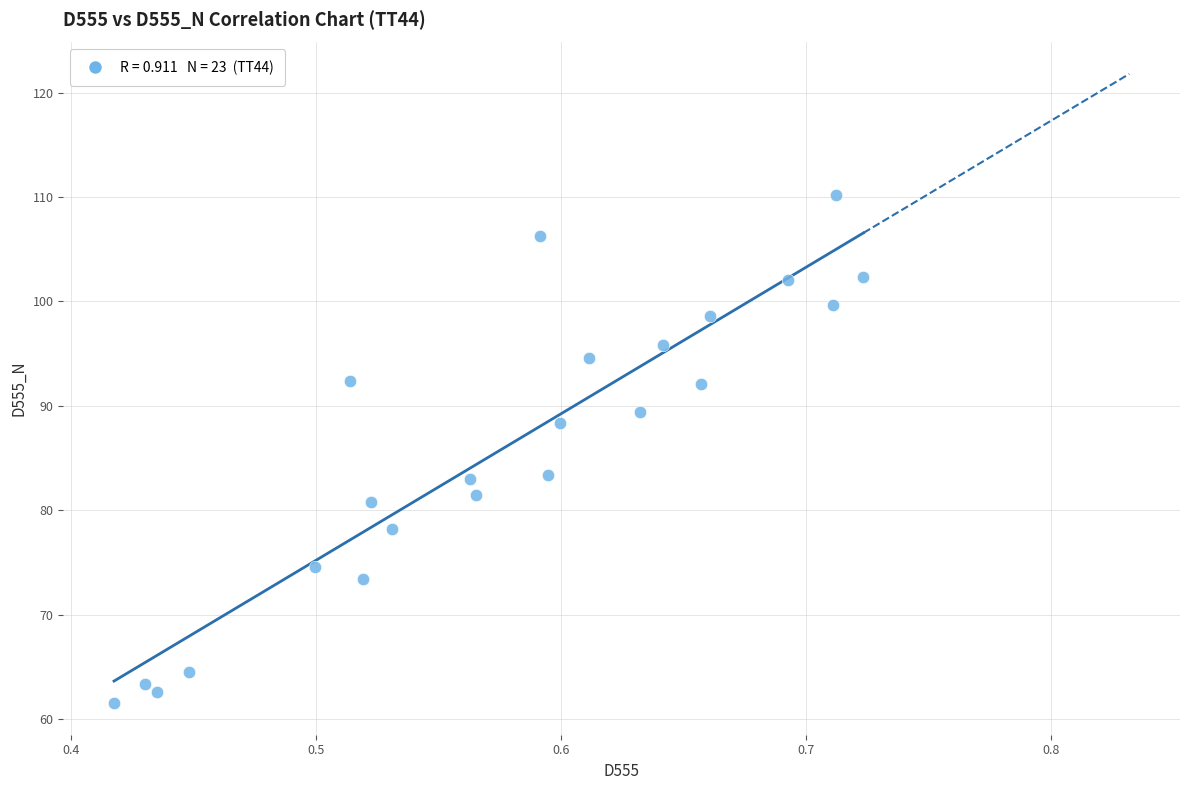

What is the range of Y values (max minus min)?

48.7